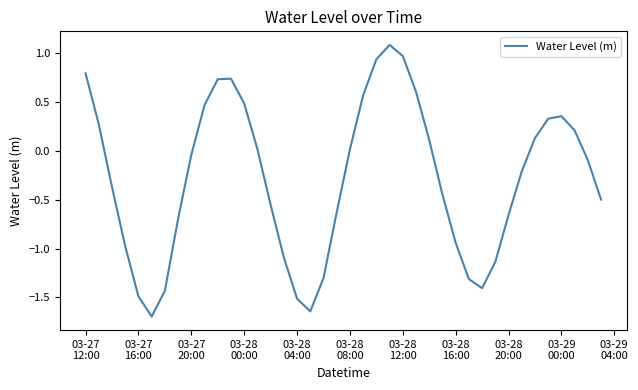

What is the smallest value displayed?

-1.7